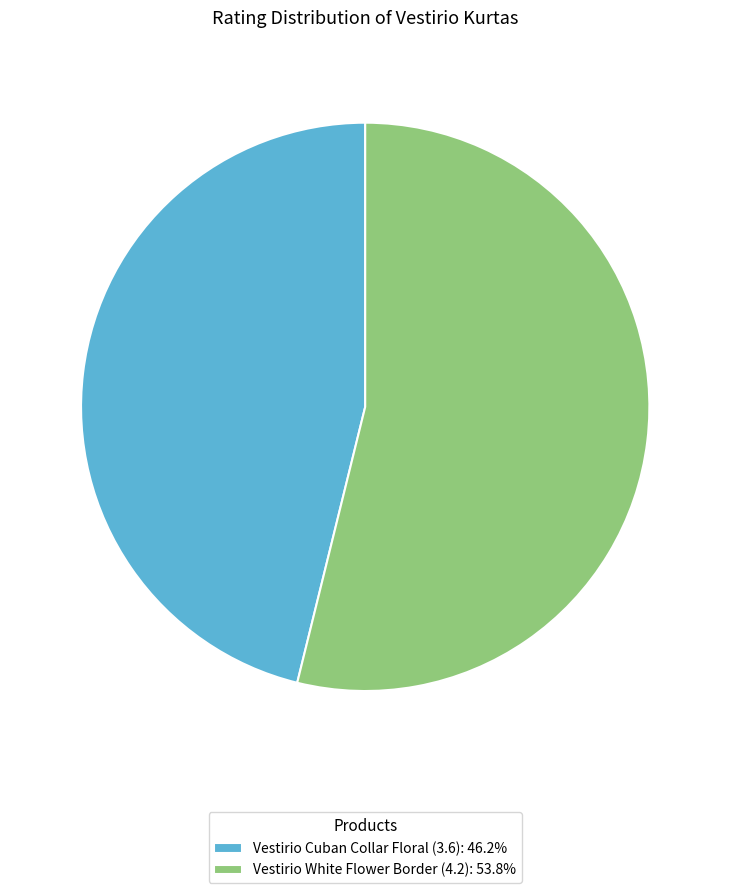

Is there any slice that represents more than half of the pie?

Yes